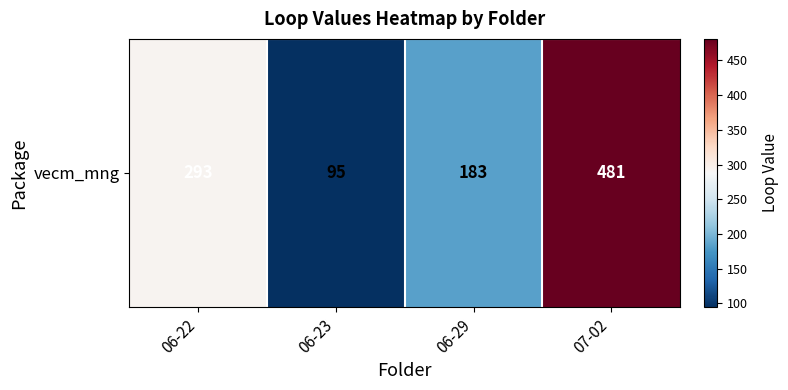

Which has a higher value, 06-22 or 07-02?

07-02